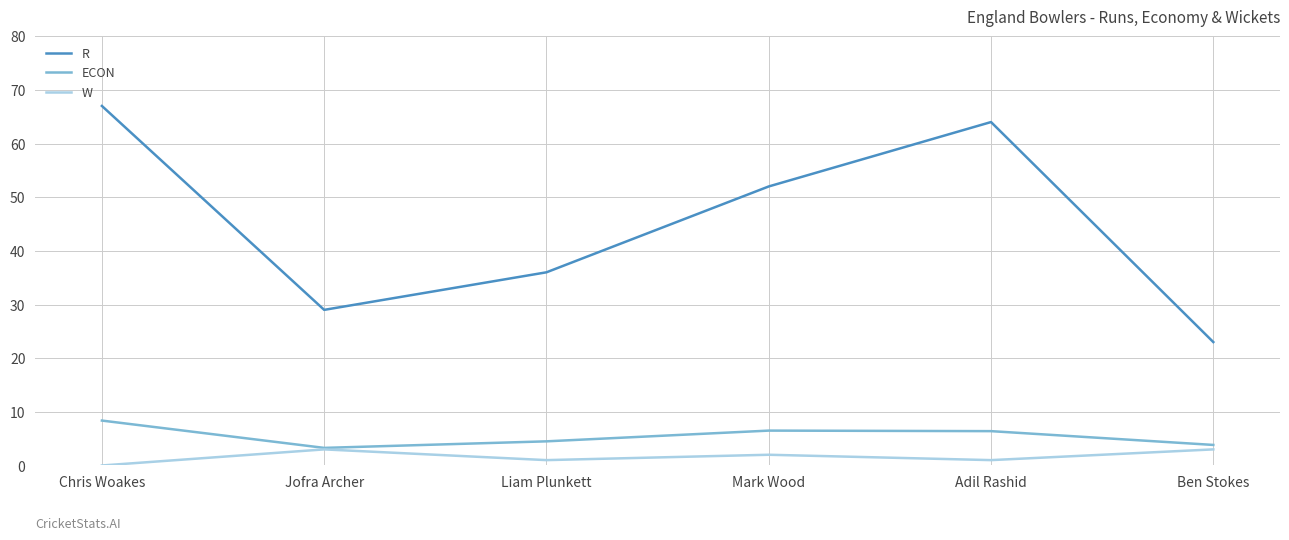

Where is the first local minimum for ECON?

Jofra Archer